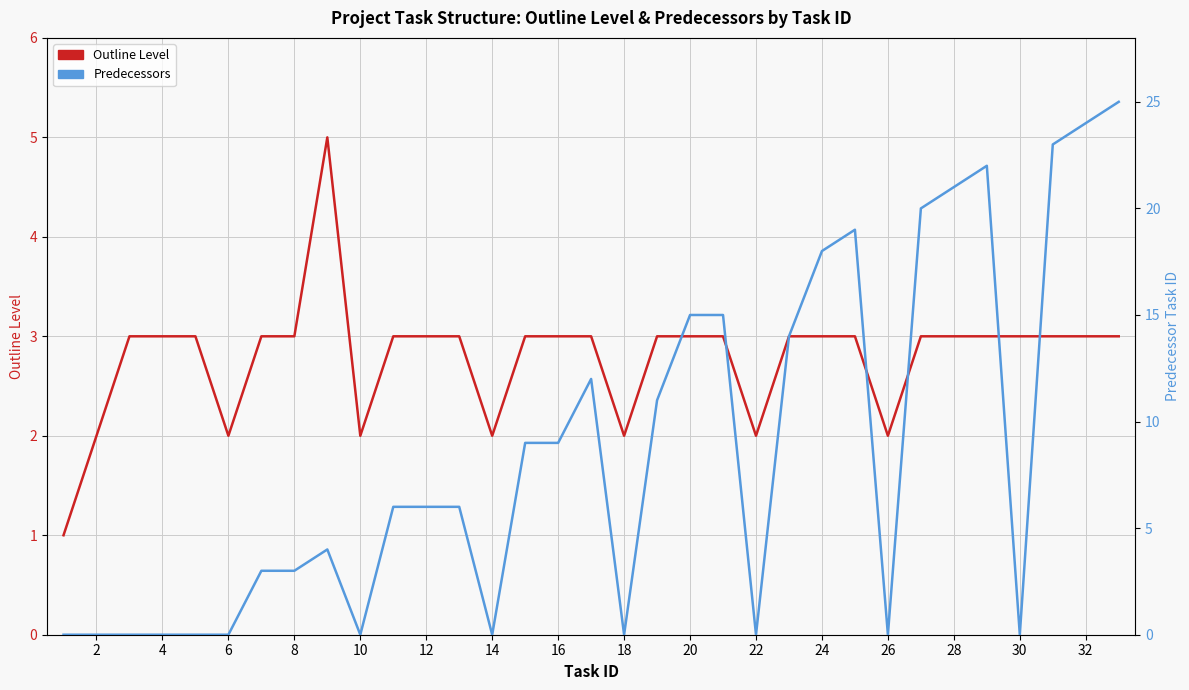

Does the chart display data point markers on the line(s)?

No